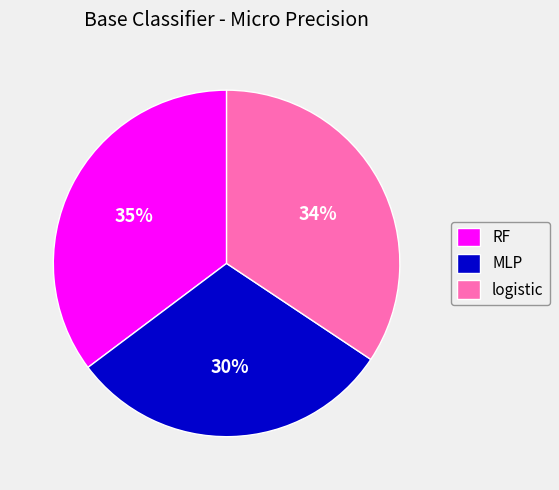

To the nearest percent, what is the average slice percentage?

33%